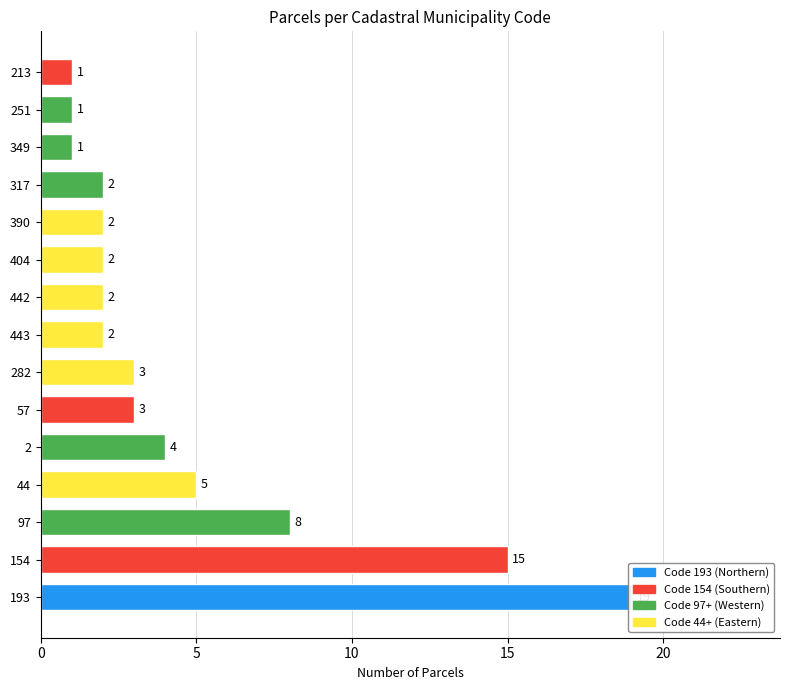

Which label corresponds to the largest value in the chart?

193